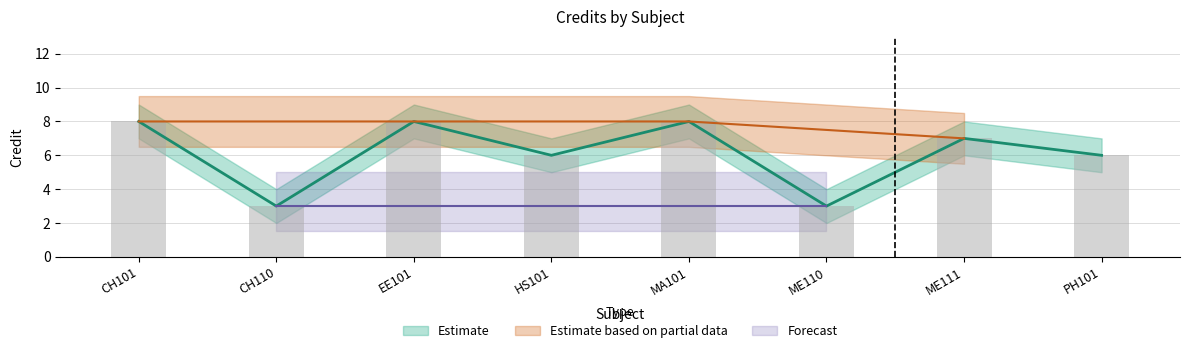

At which label does Credit_upper first exceed 7?

CH101